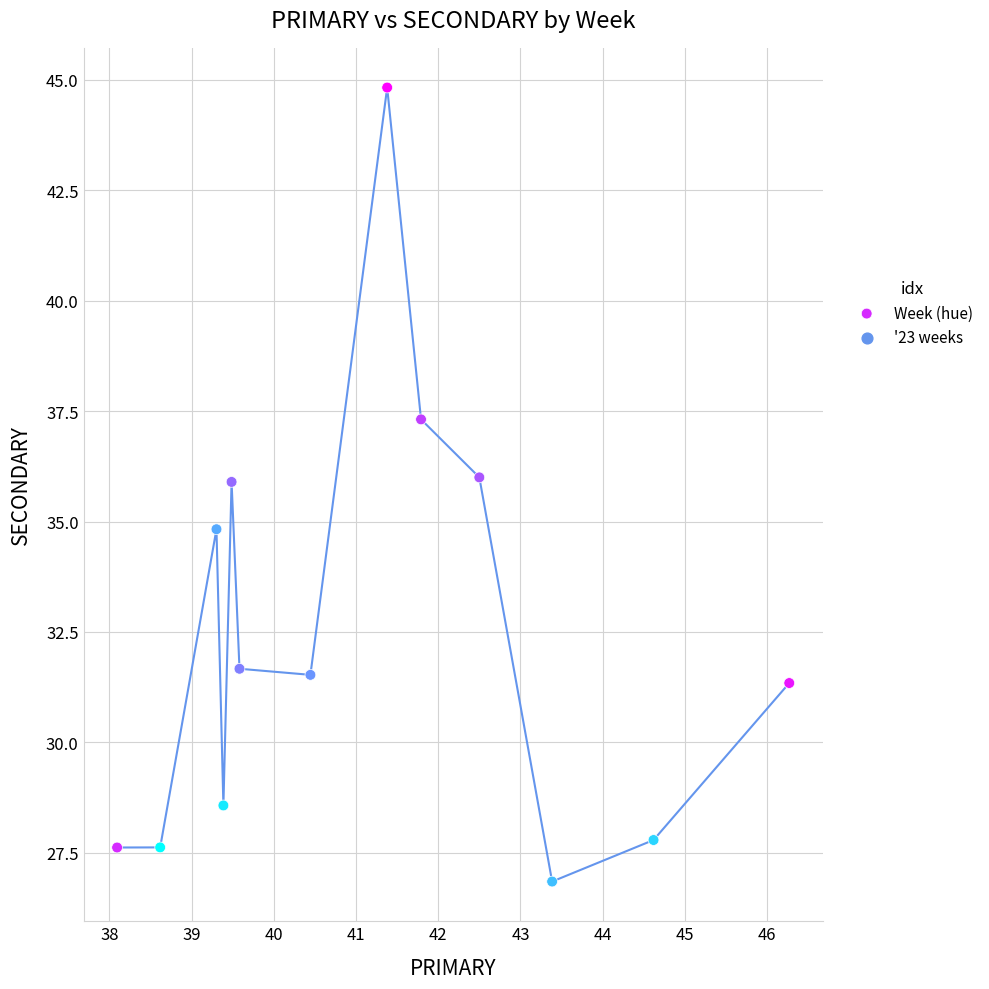

What is the range of X values (max minus min)?

8.2